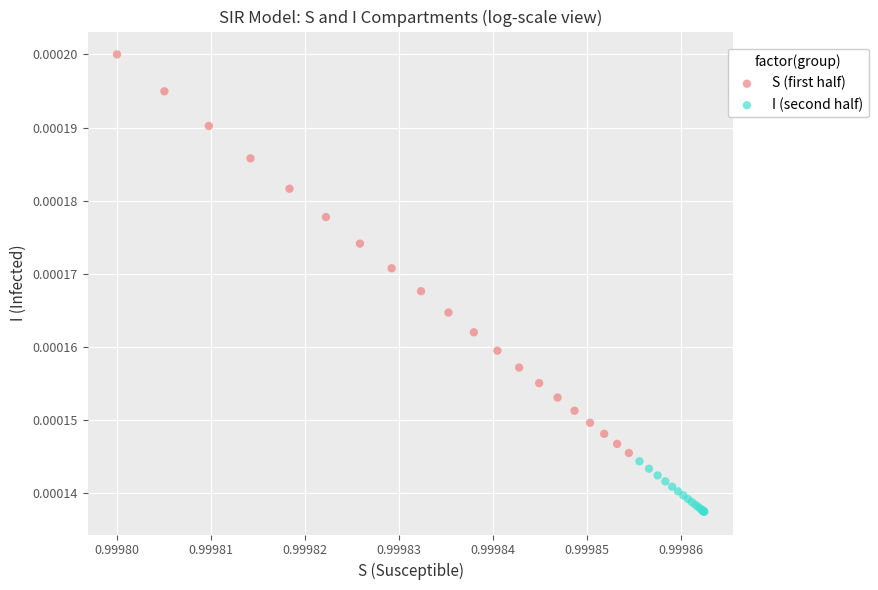

Which series has the widest spread of Y values?

S (first half)